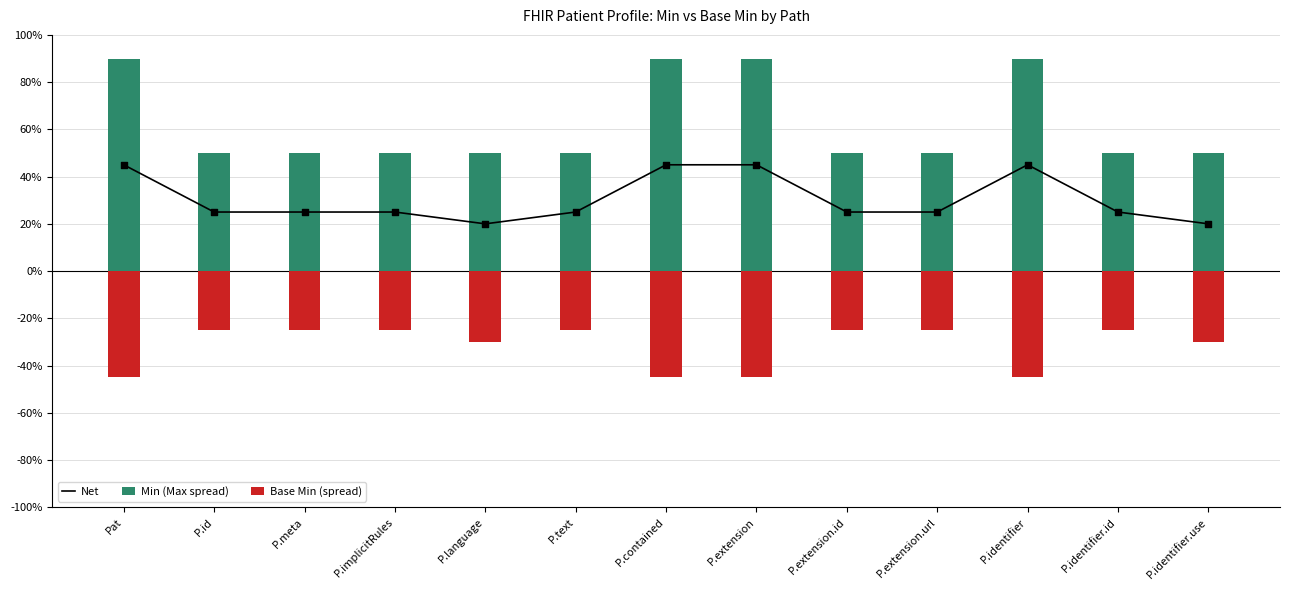

What are all the series names shown in the legend?

Net, Min (Max spread), Base Min (spread)